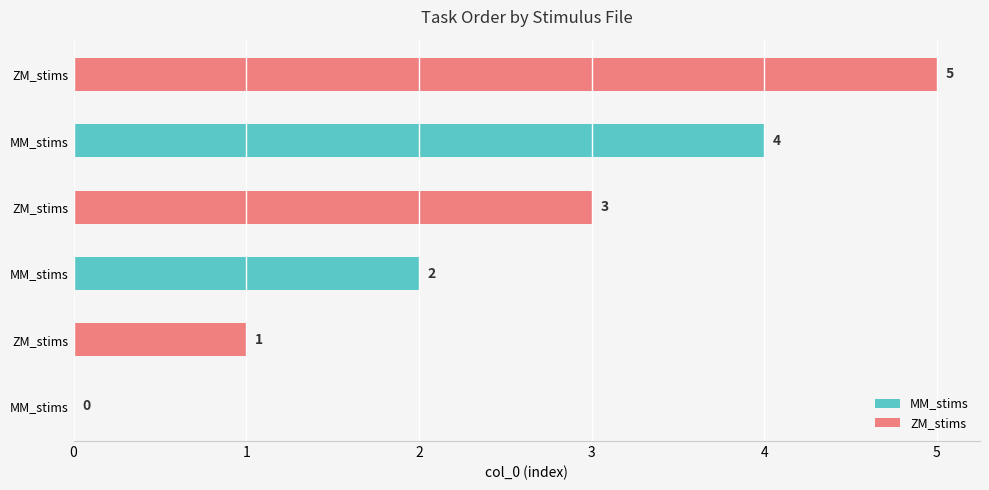

How many categories are shown in the chart?

3